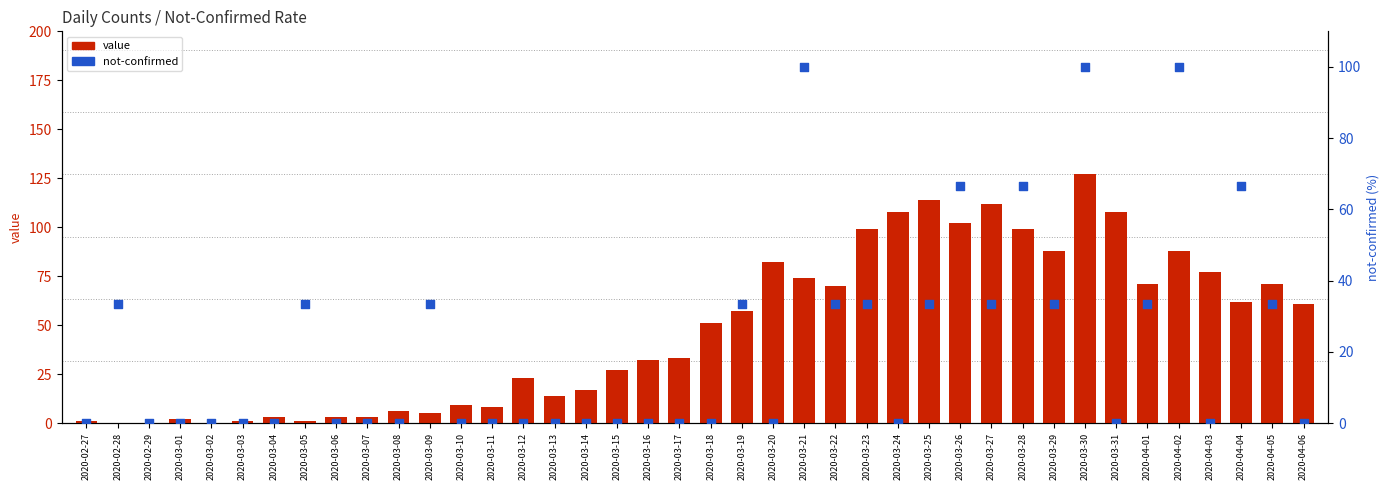

What are all the series names shown in the legend?

value, not-confirmed